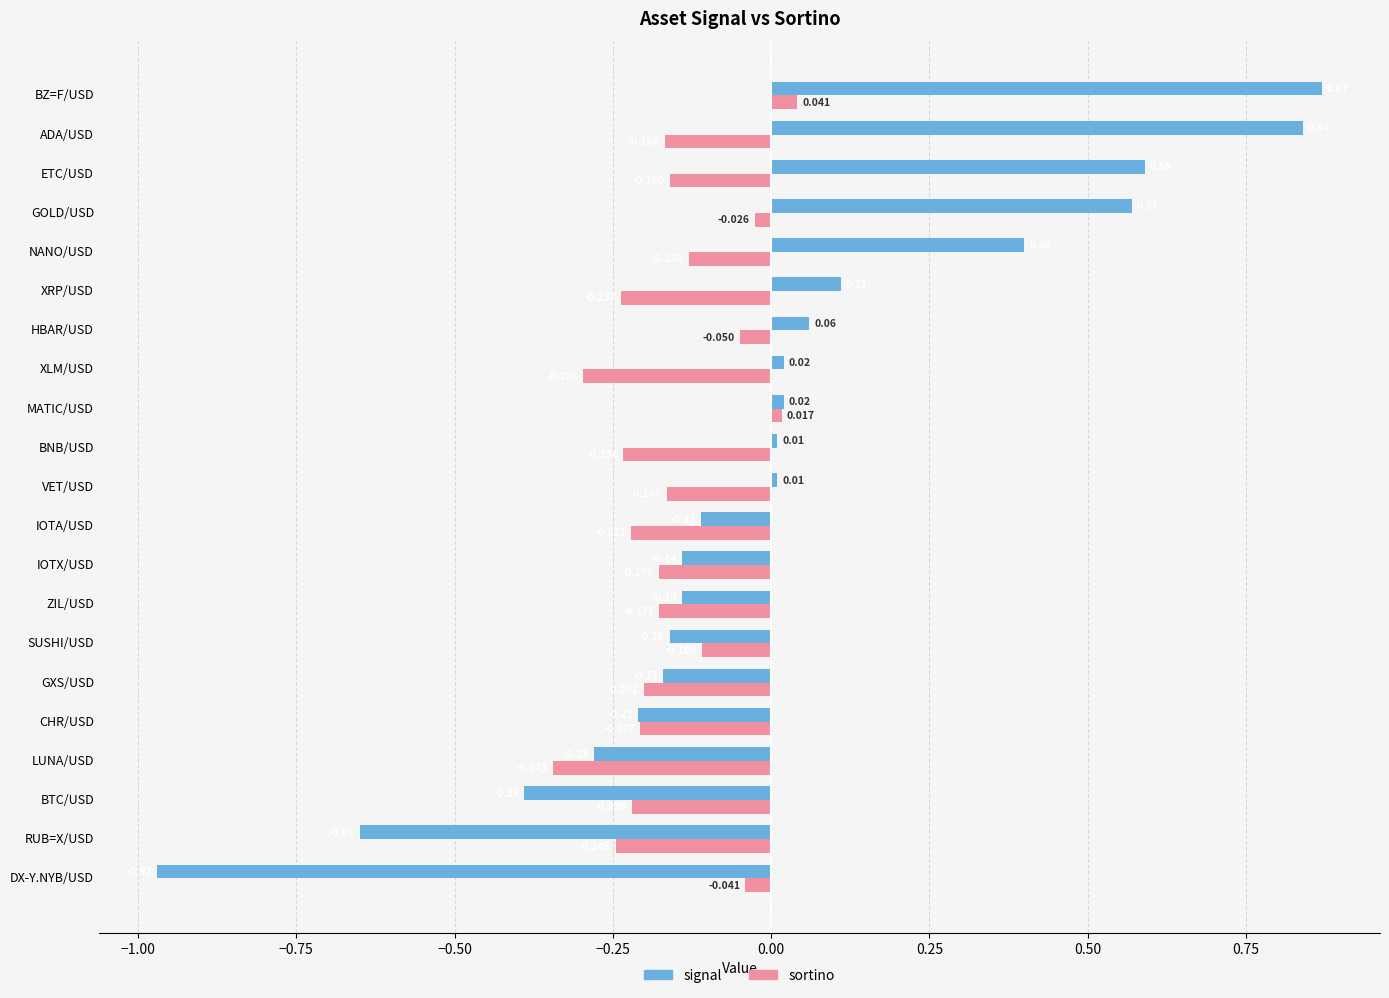

What is the sum of all sortino values?

-3.3